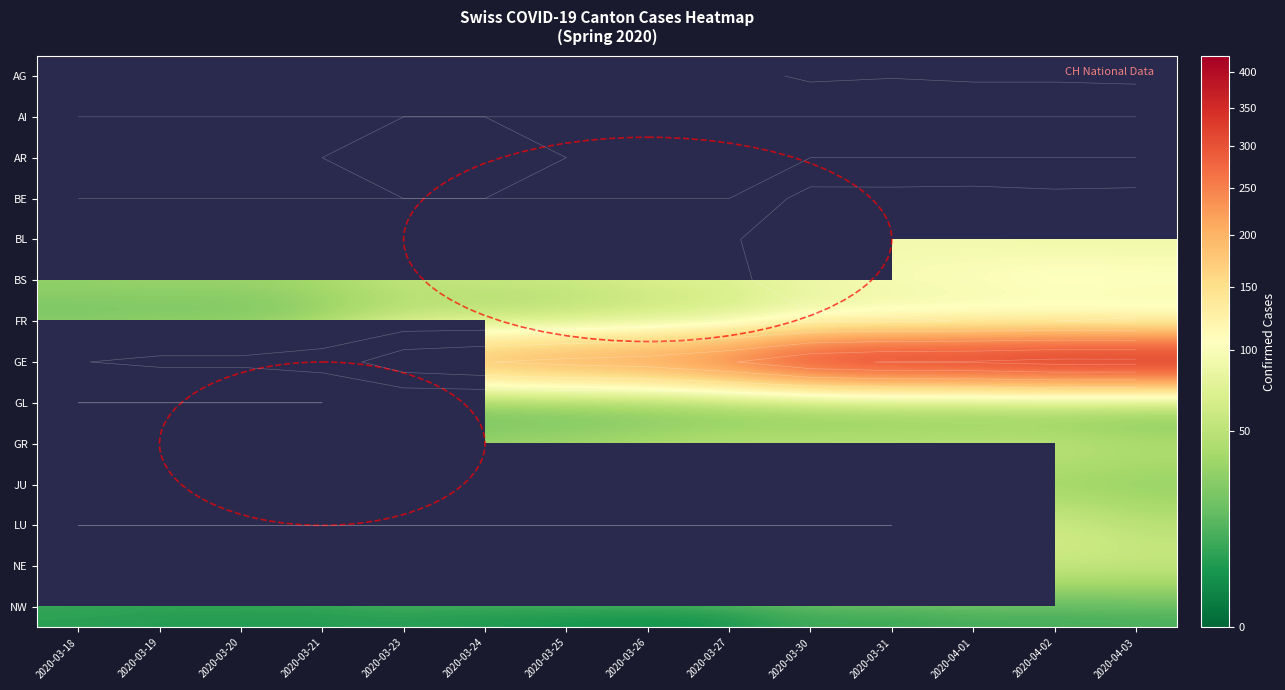

What is the spread (max minus min) of values at 2020-03-25?

256.0